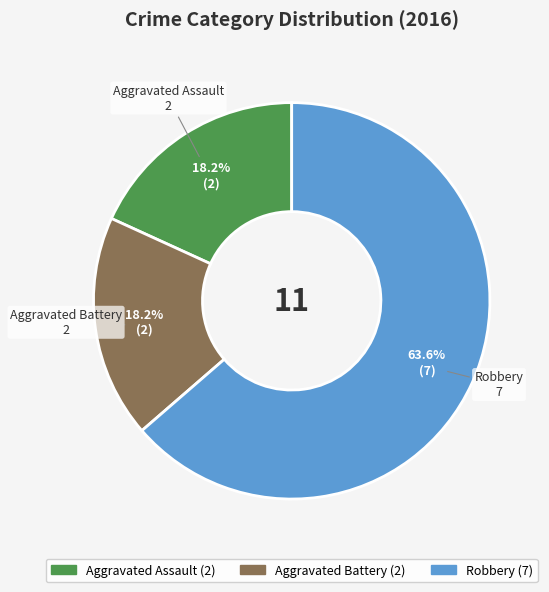

Does any single category account for the majority?

Yes